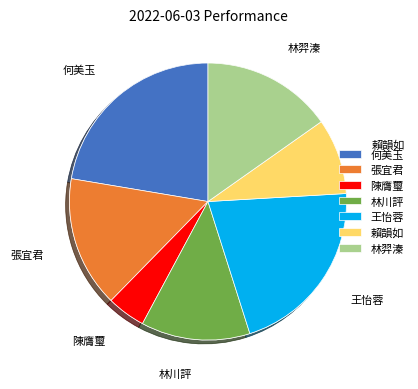

What percentage is the 林羿溱 slice, to the nearest percent?

15%